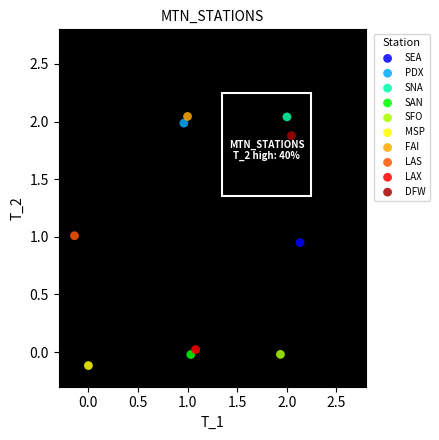

What are all the series names shown in the legend?

SEA, PDX, SNA, SAN, SFO, MSP, FAI, LAS, LAX, DFW